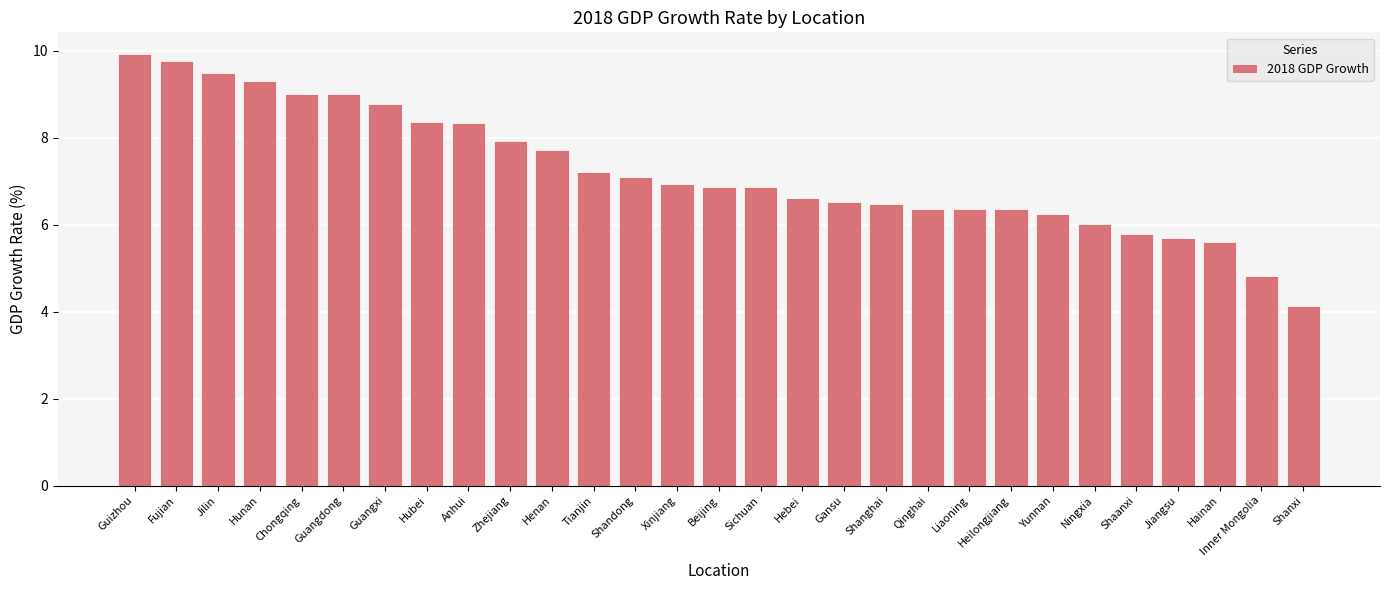

How many bars are there in total?

29